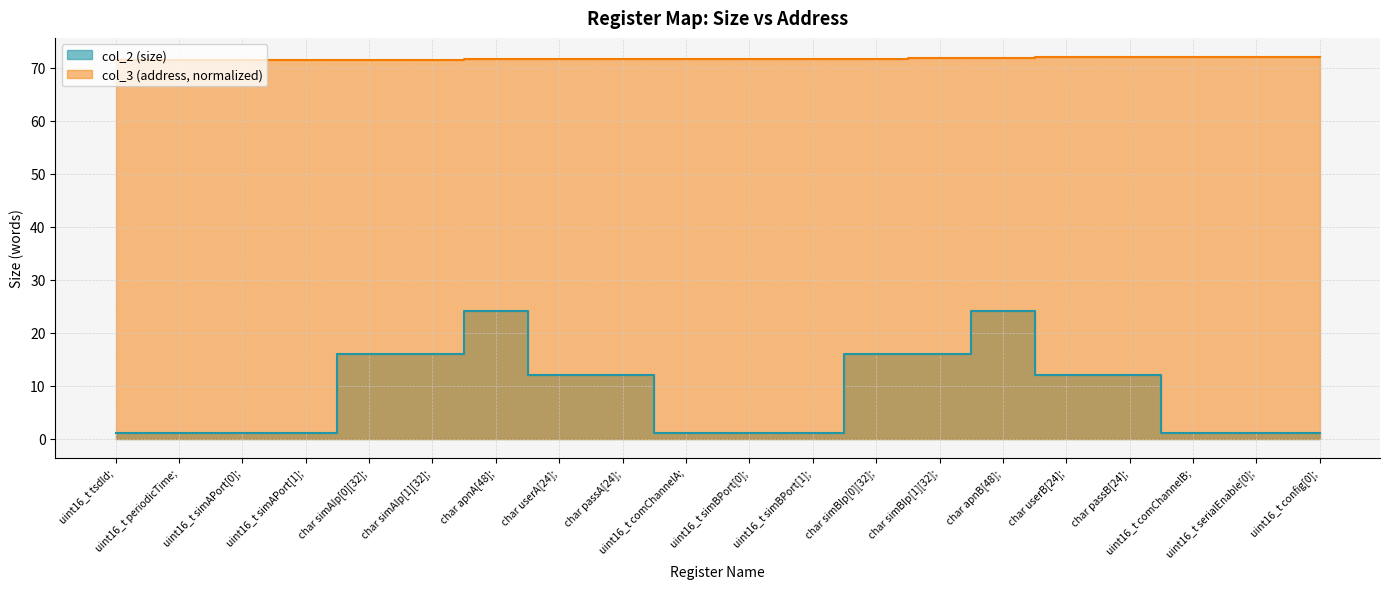

True or false: col_2 (size) and col_3 (address) cross at least once.

False